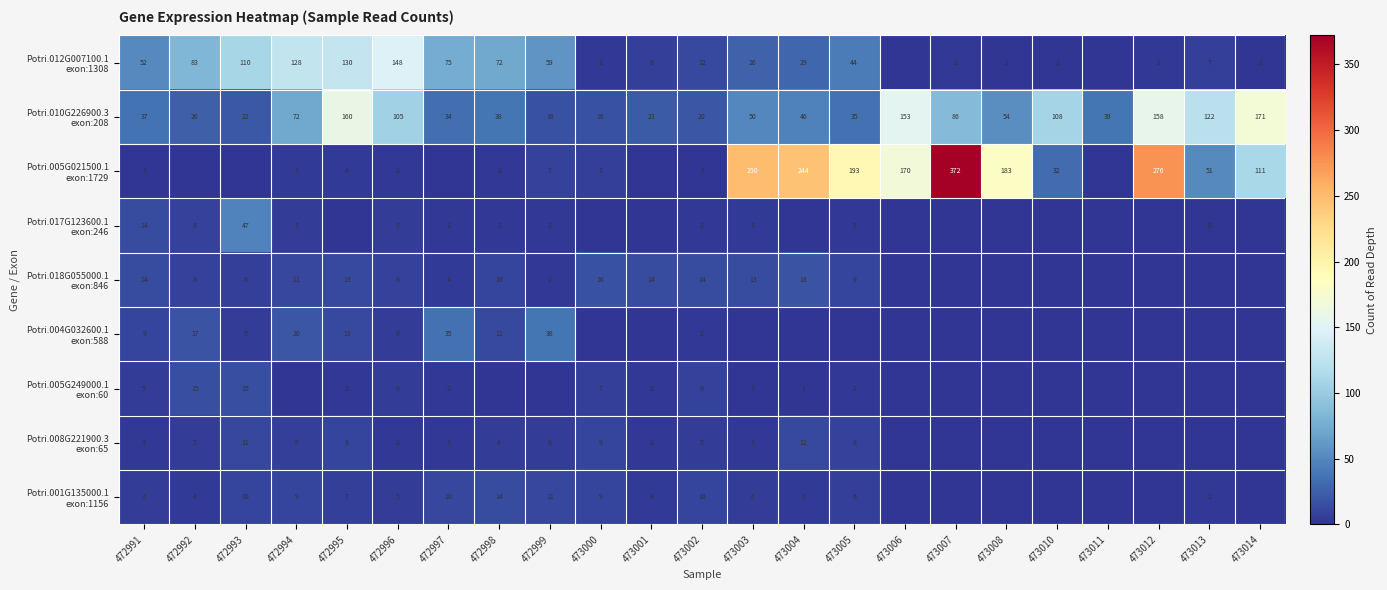

How many data points in Potri.001G135000.1 exon:1156 are above 4?

14